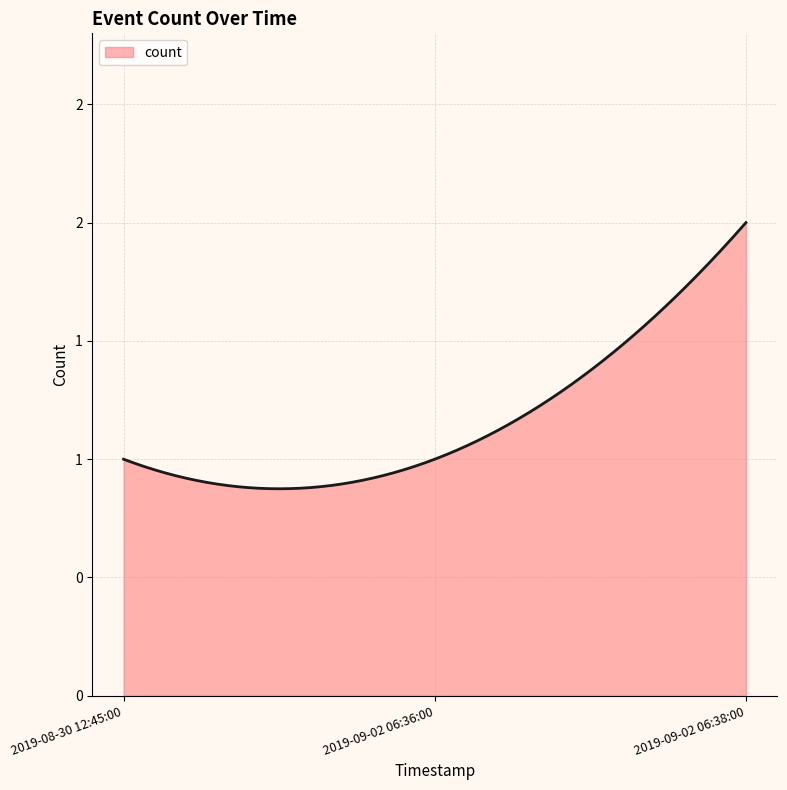

Does the chart have visible grid lines?

Yes